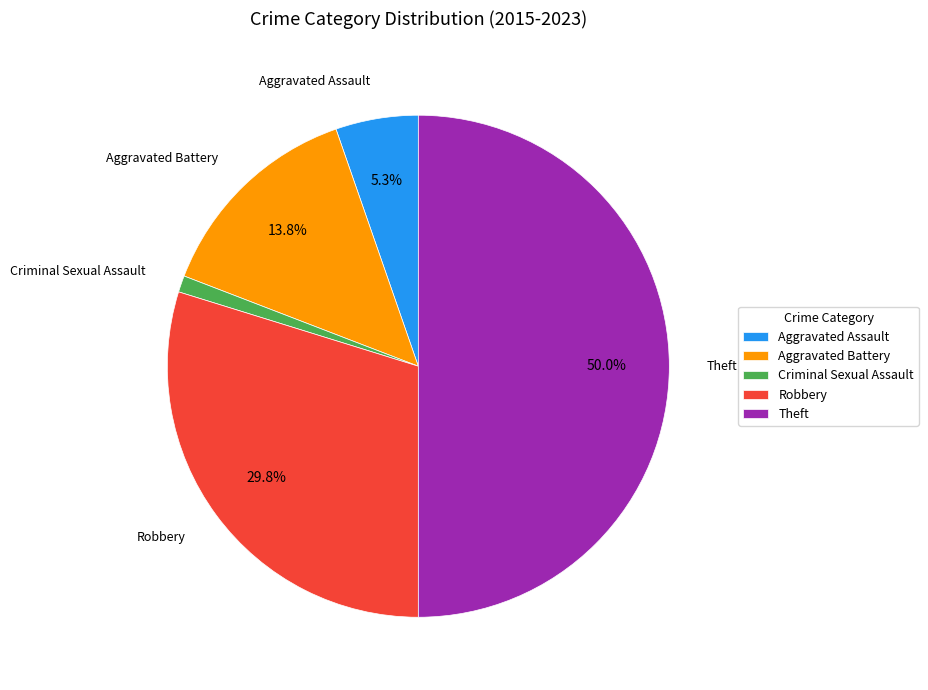

To the nearest percent, what is the difference between the Aggravated Assault and Criminal Sexual Assault slice percentages?

4%